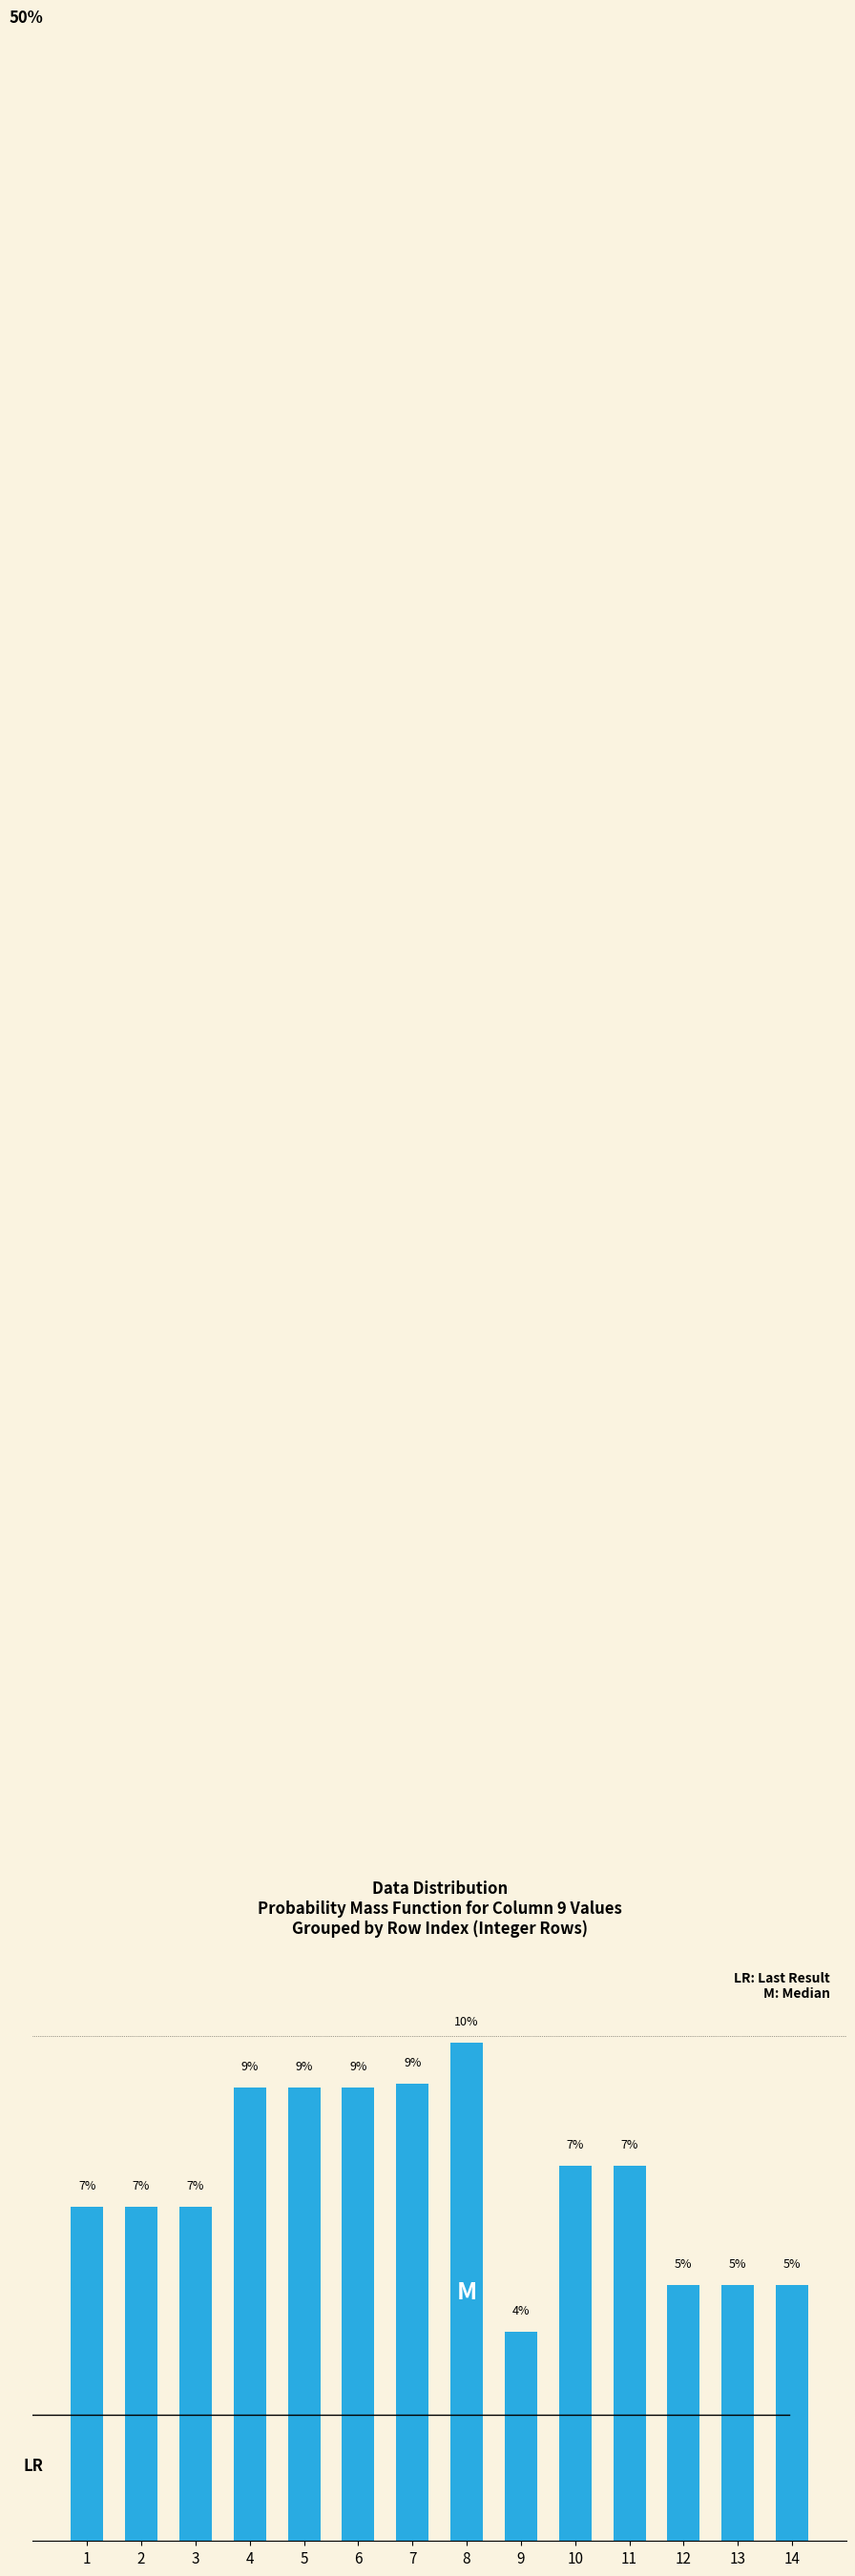

Are the bars grouped side by side (vs. stacked)?

No